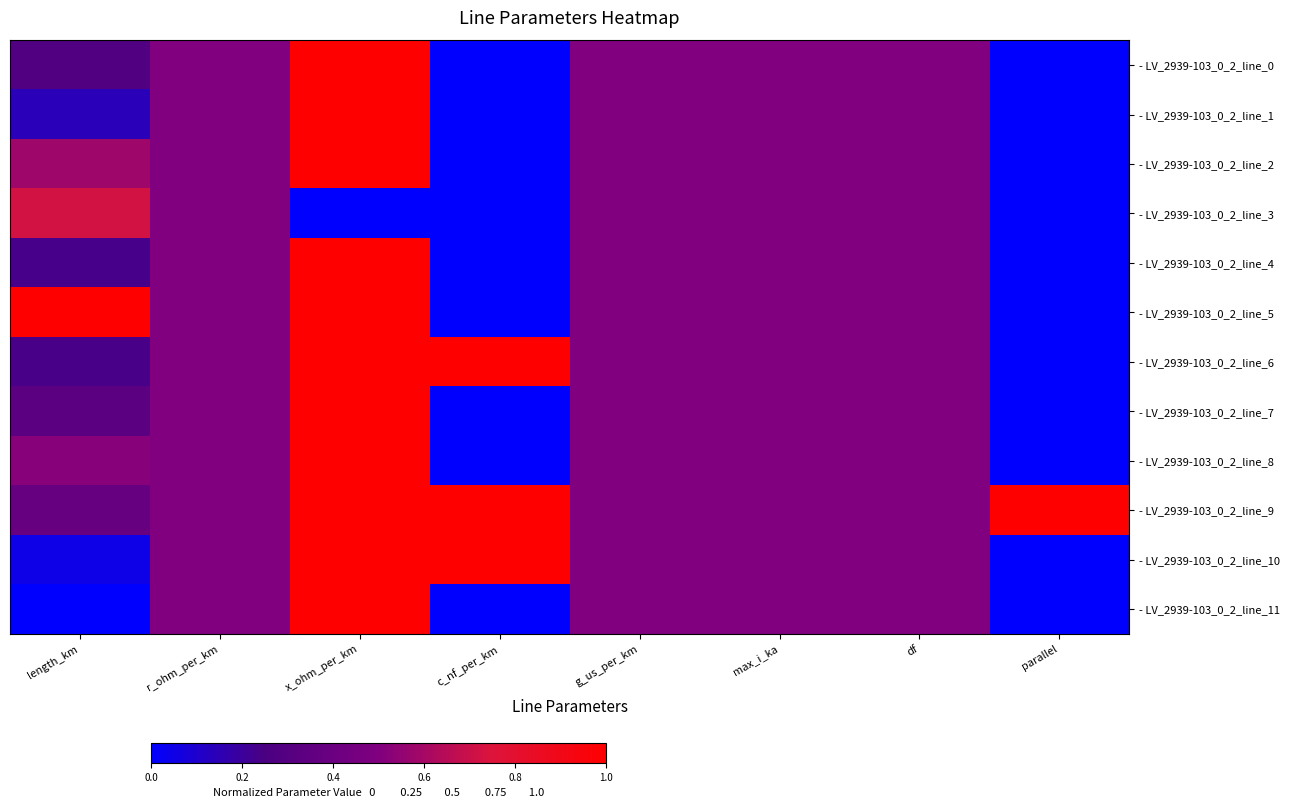

How many data points does each series have?

8